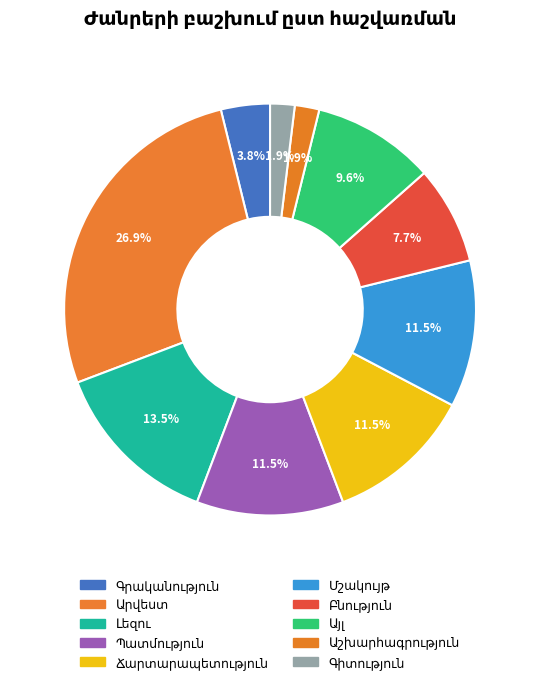

To the nearest percent, what is the combined percentage of Արվեստ and Գիտություն?

29%